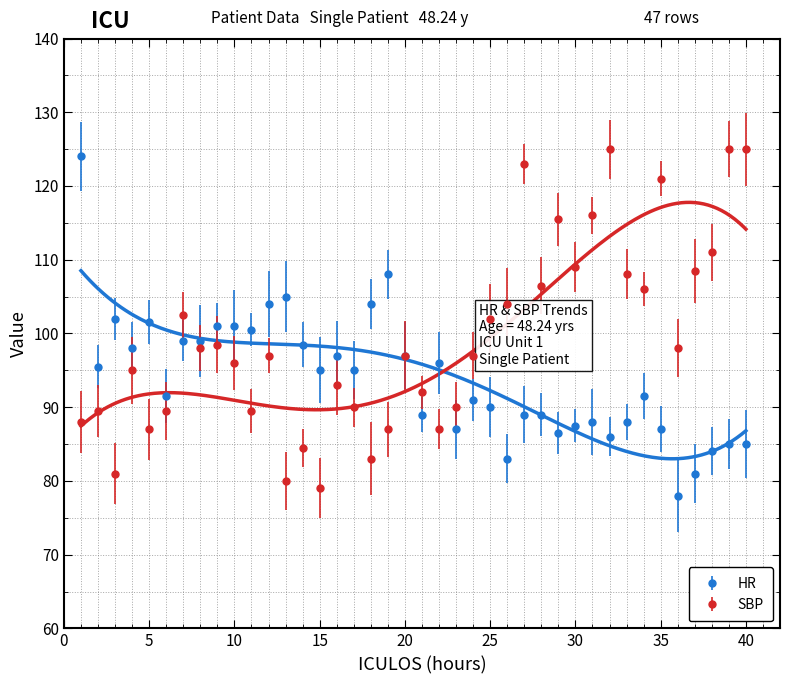

The value of HR at 9 is 167.2. True or false?

False